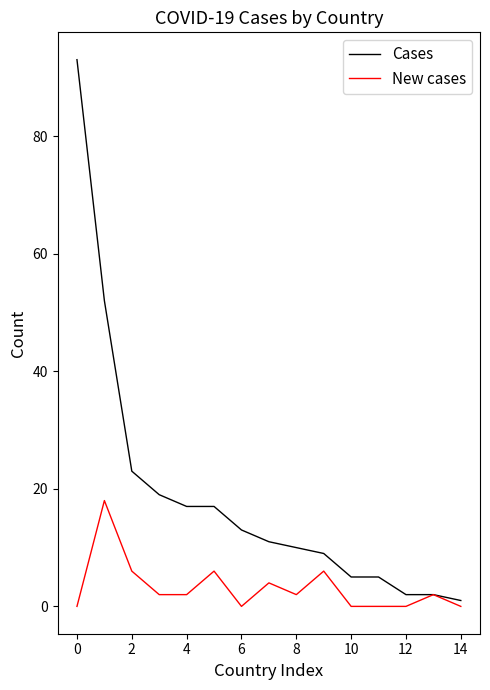

Rank the series by their maximum value, from lowest to highest.

New cases, Cases